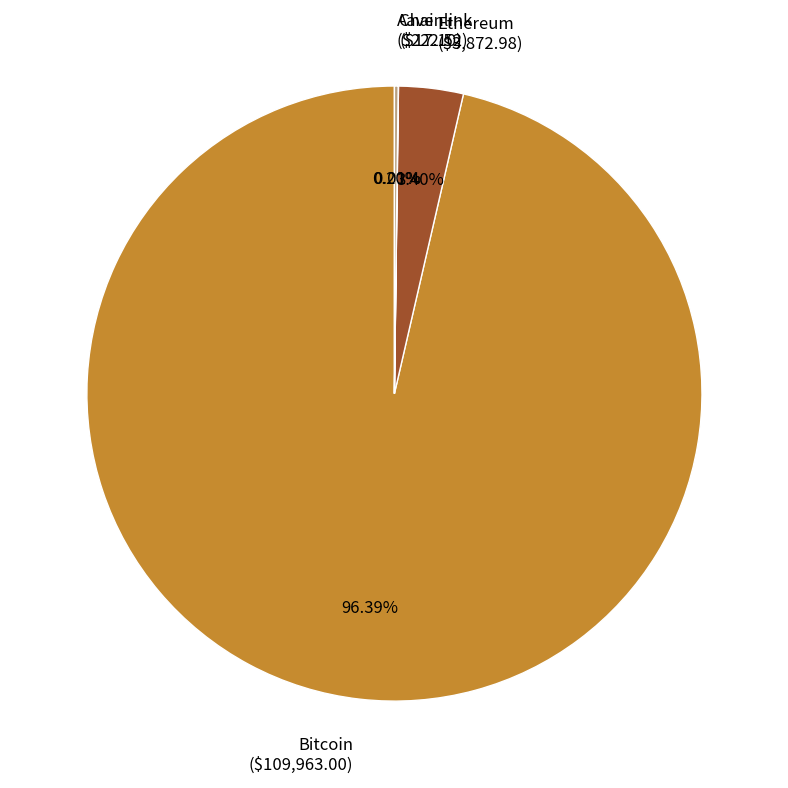

Does Bitcoin represent more than half of the total?

Yes